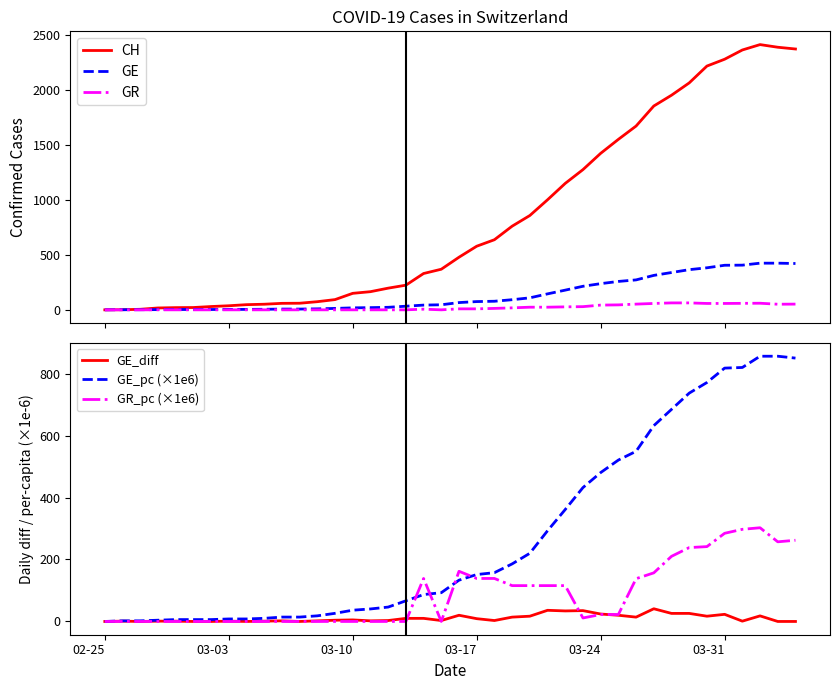

Is this an area chart (filled region under the line)?

No